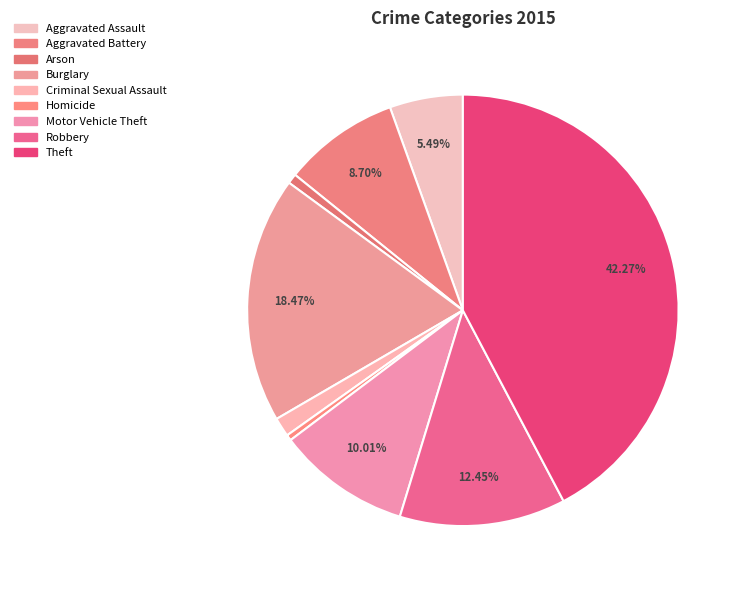

What portion of the pie excludes Criminal Sexual Assault?

98.6%